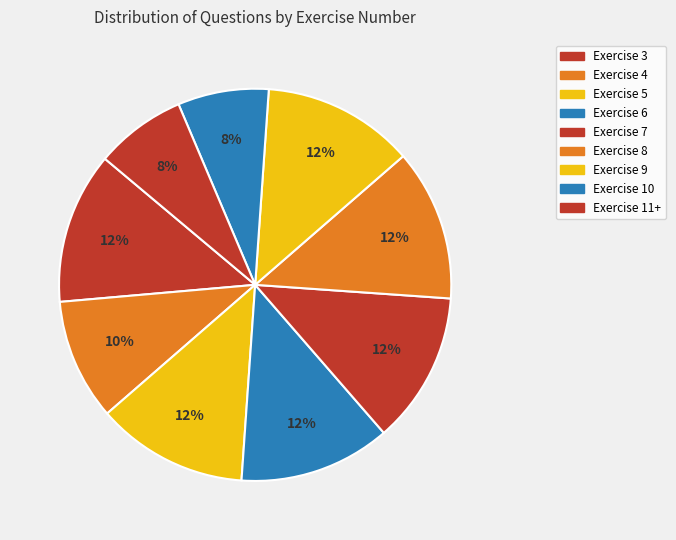

Is the sum of Exercise 3 and Exercise 5 greater than half?

No